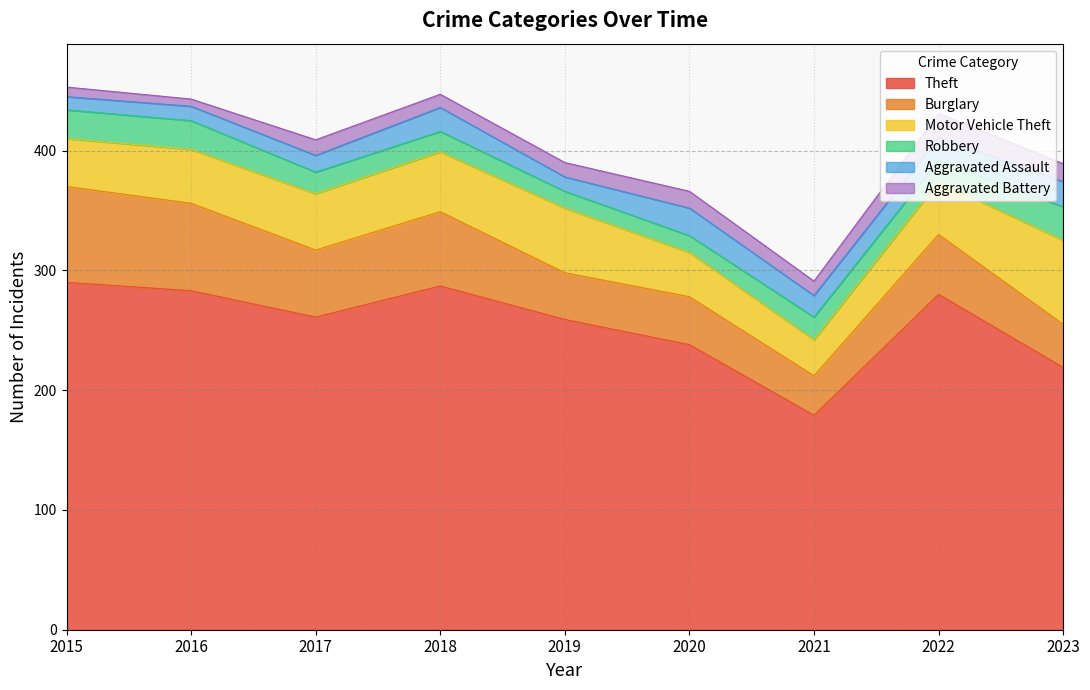

What is the sum of the Burglary values at 2015 and 2020?

120